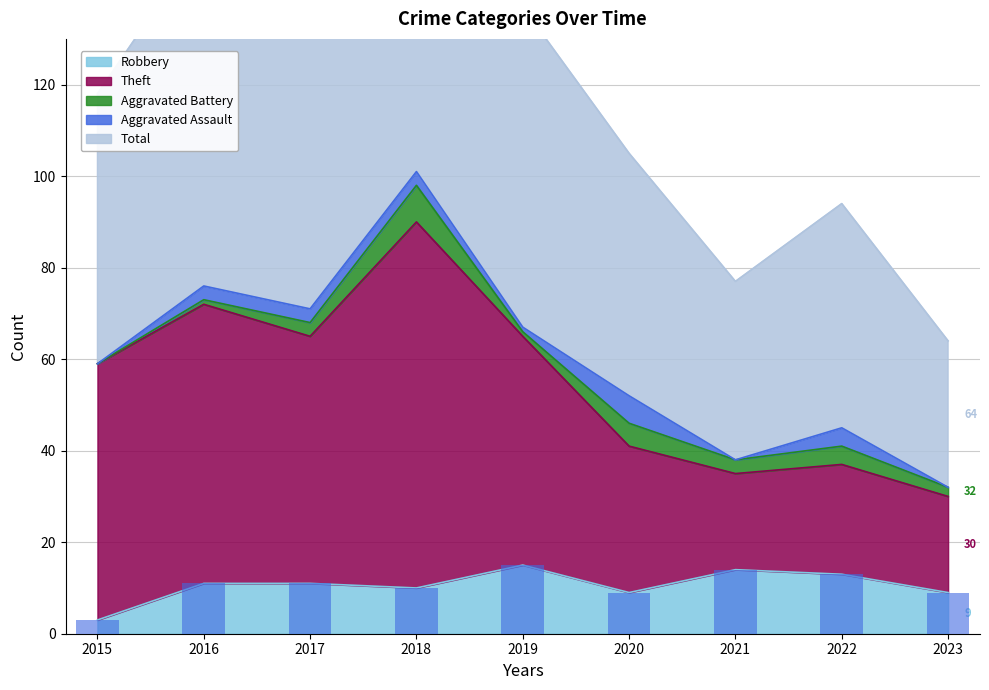

What is the value of the Robbery bar at the 8th from the left?

13